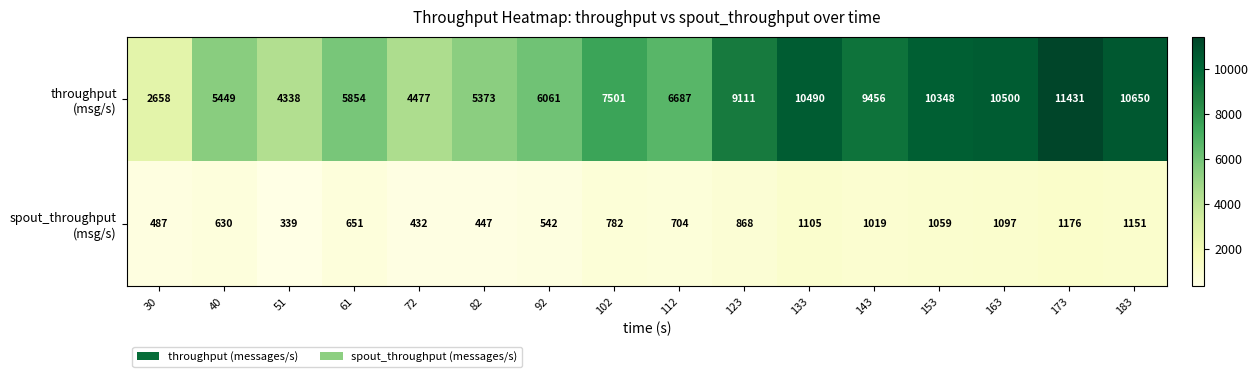

What is the difference between the highest and lowest values at 61?

5203